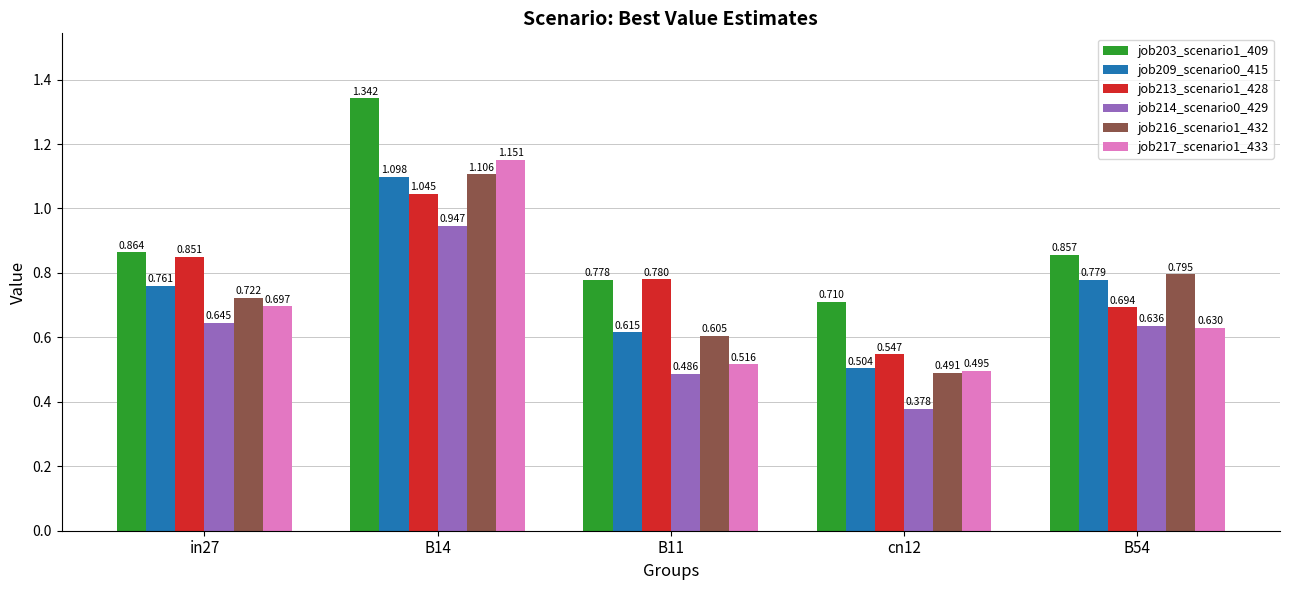

Which series has the largest range (max minus min)?

job217_scenario1_433